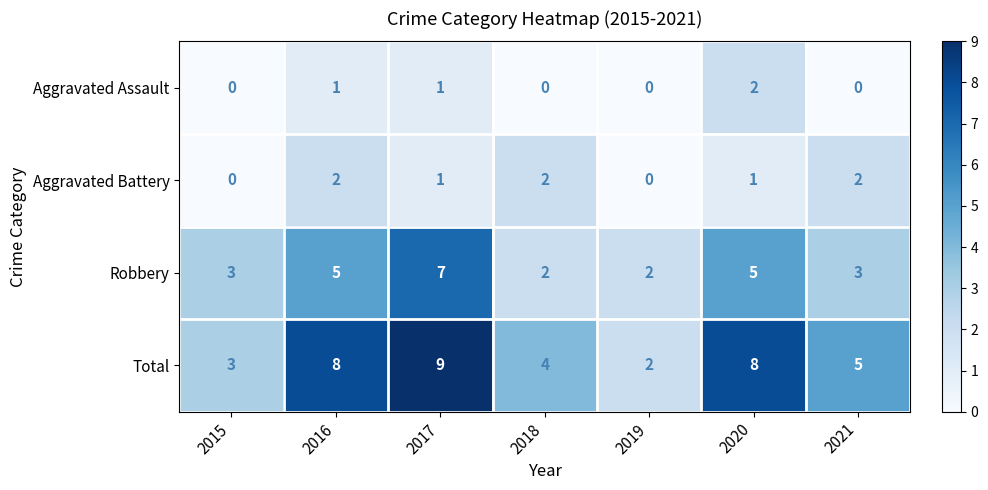

The value of Robbery at 2018 is 2. True or false?

True